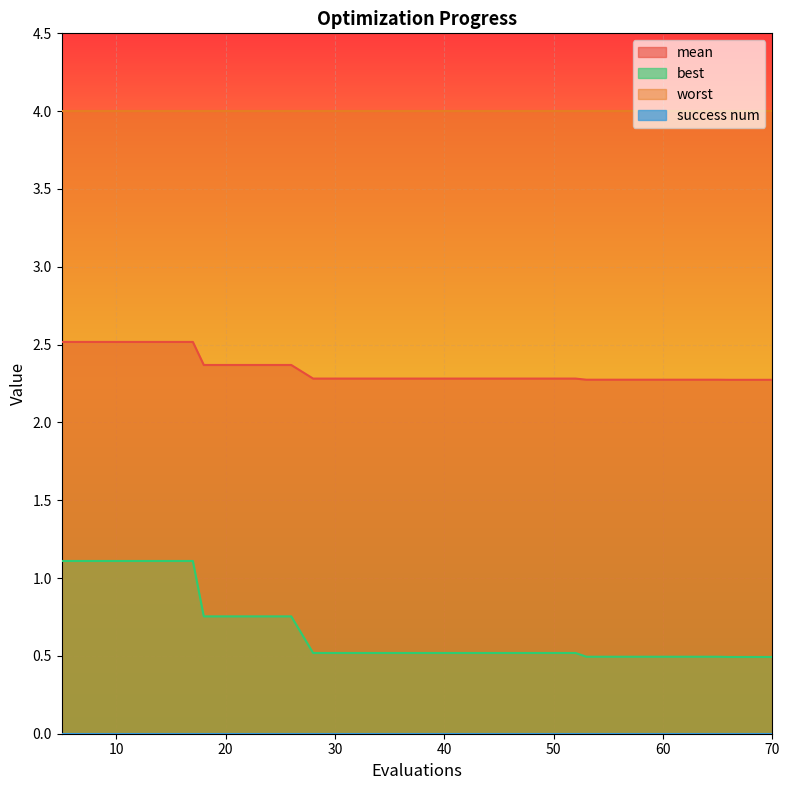

Which series has the largest total across all categories?

worst